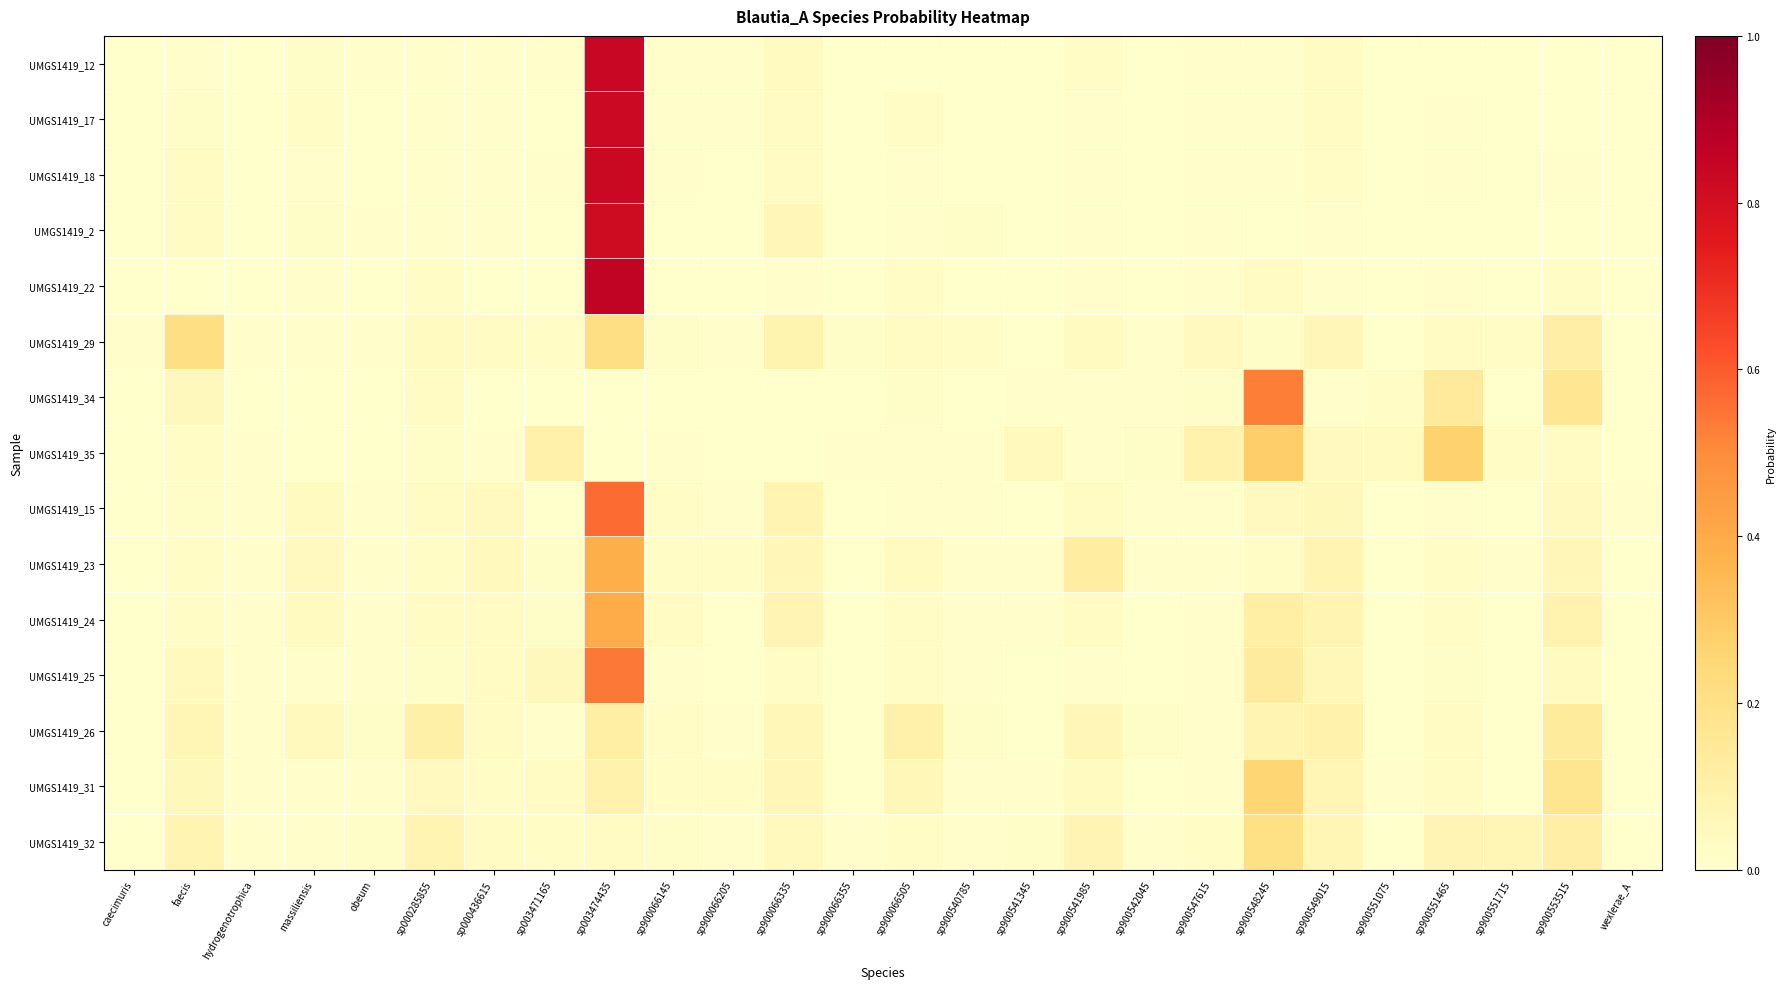

Which series has the largest range (max minus min)?

UMGS1419_22